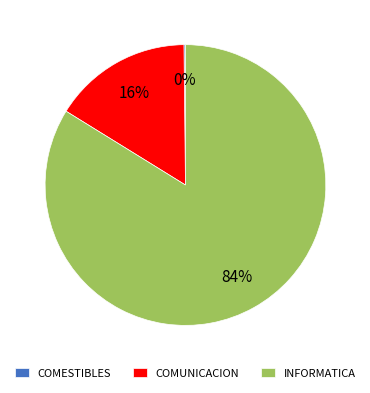

To the nearest percent, what percentage of the pie is COMUNICACION?

16%